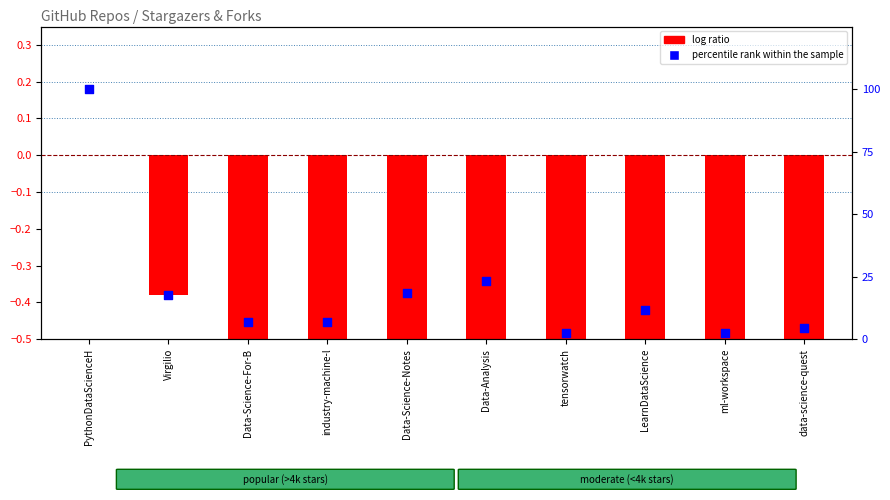

Which series has the largest total across all categories?

percentile rank within the sample